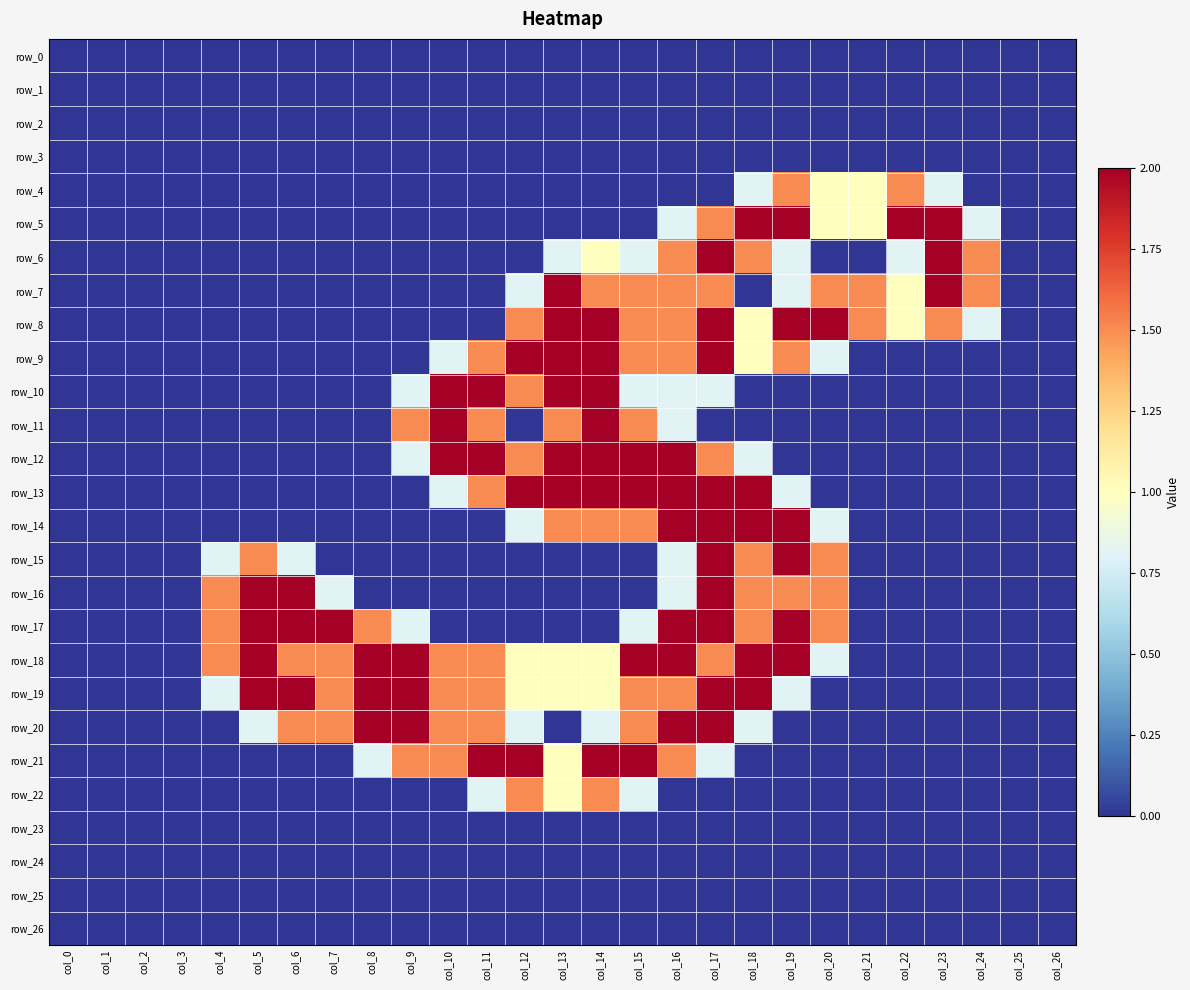

At which category is the sum across all series the highest?

col_17